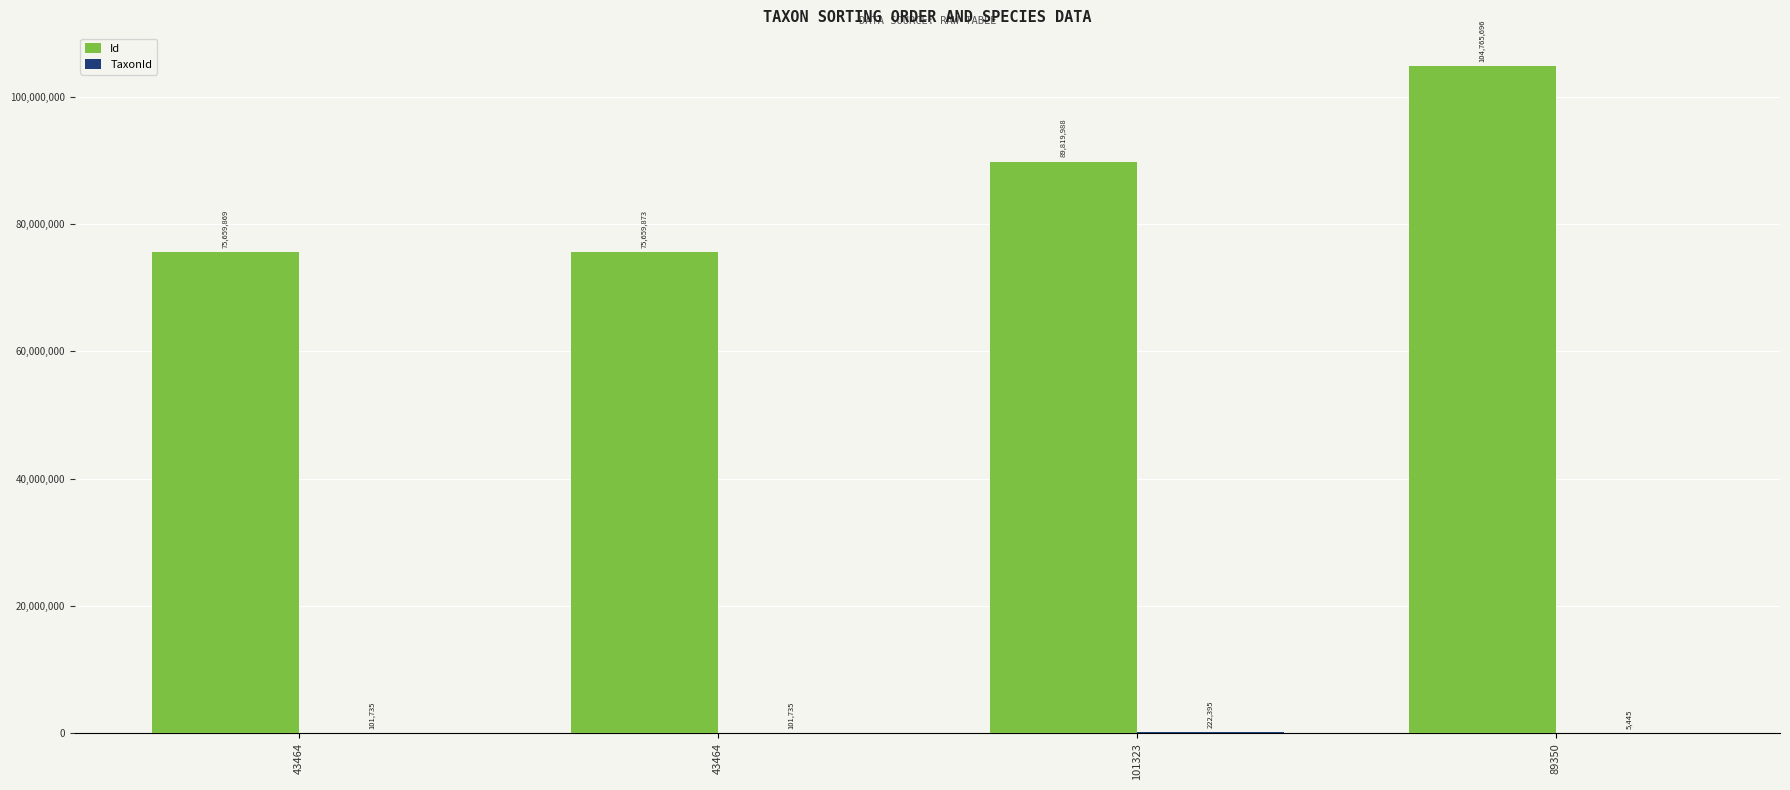

What is the total value across all series at 43464?

75761604